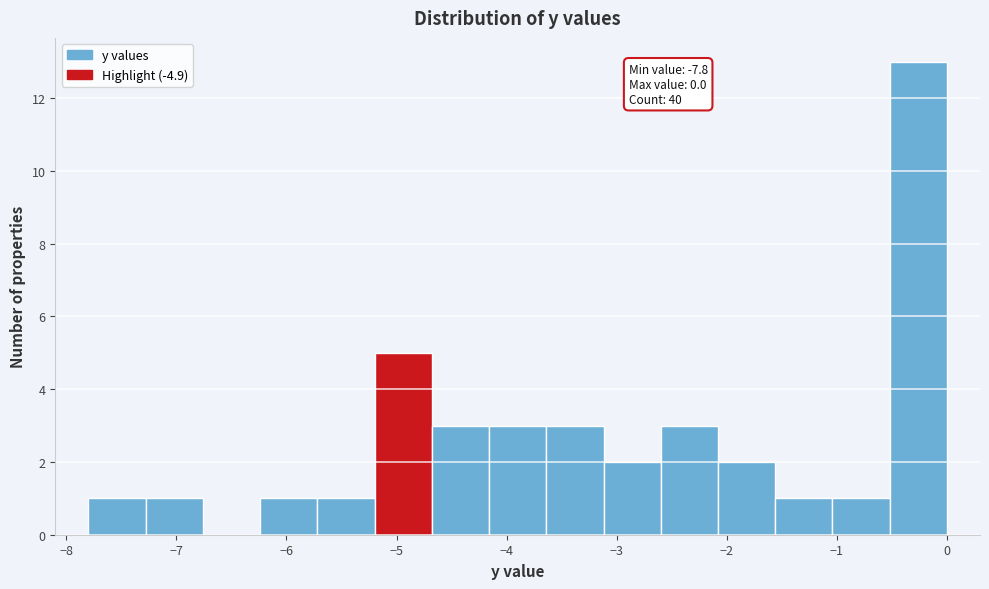

Over which range of the x-axis is the bar tallest?

-0.52 to 0.00